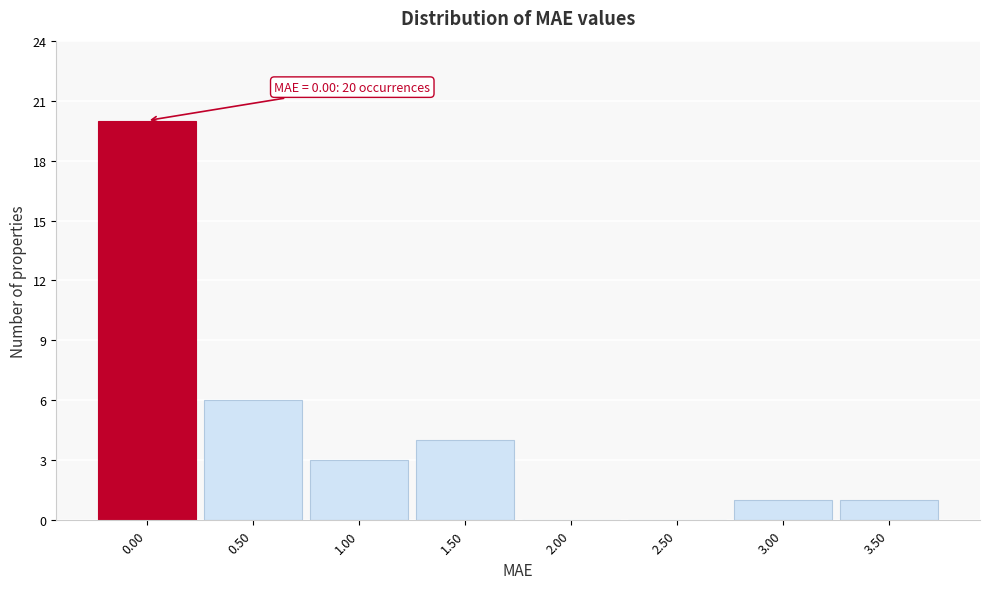

Over which range of the x-axis is the bar tallest?

-0.25 to 0.25